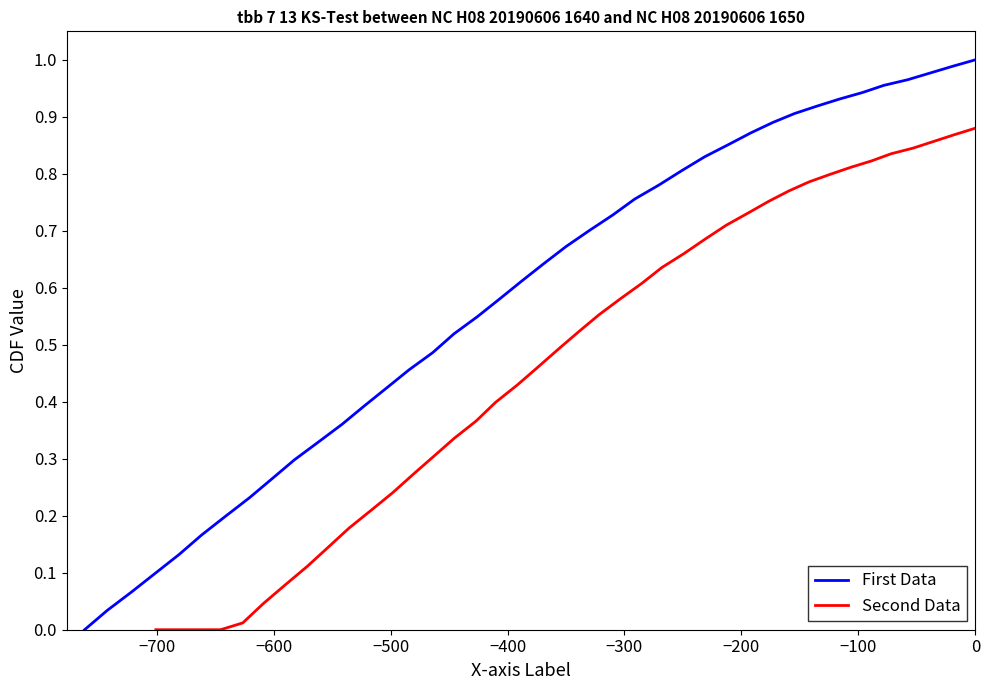

At how many categories does at least one series exceed 0?

39